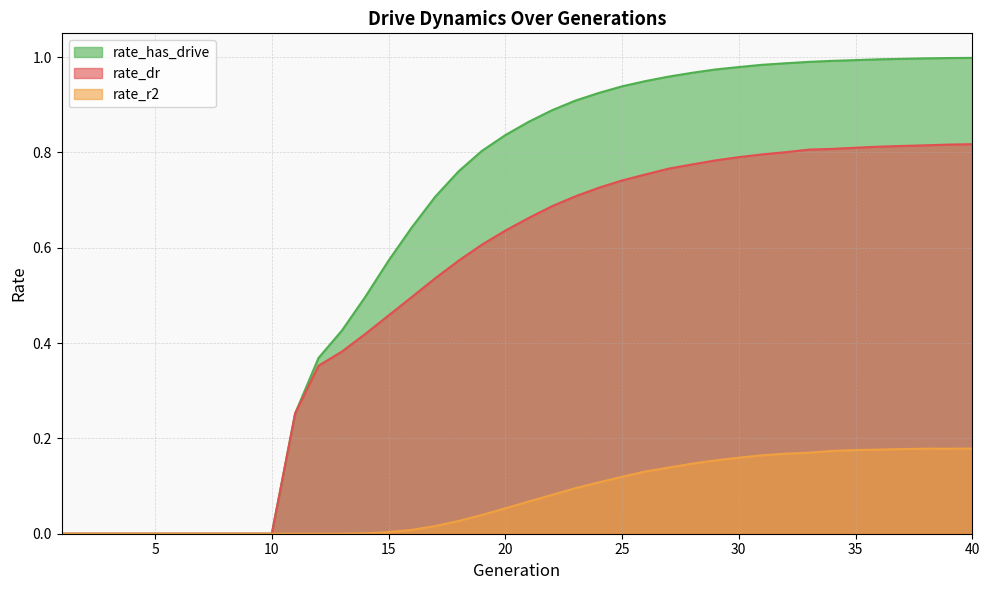

How many distinct data groups are displayed?

3